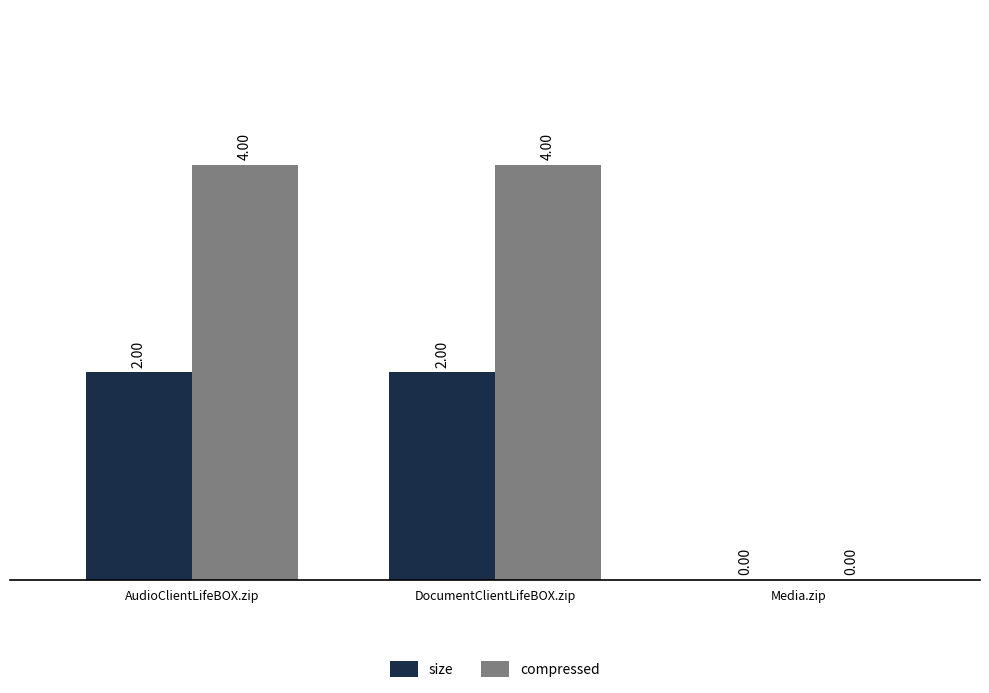

Reading right to left, extract all data points from this chart.

size: Media.zip=0	DocumentClientLifeBOX.zip=2	AudioClientLifeBOX.zip=2
compressed: Media.zip=0	DocumentClientLifeBOX.zip=4	AudioClientLifeBOX.zip=4